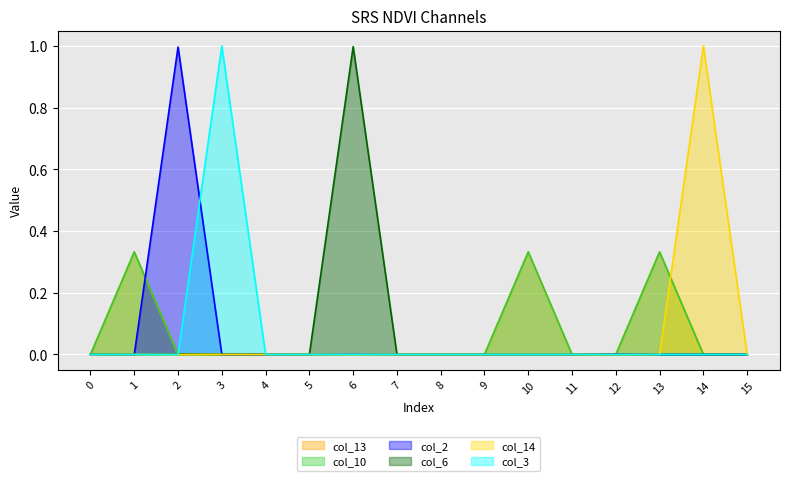

What is the sum of all col_2 values?

1.0